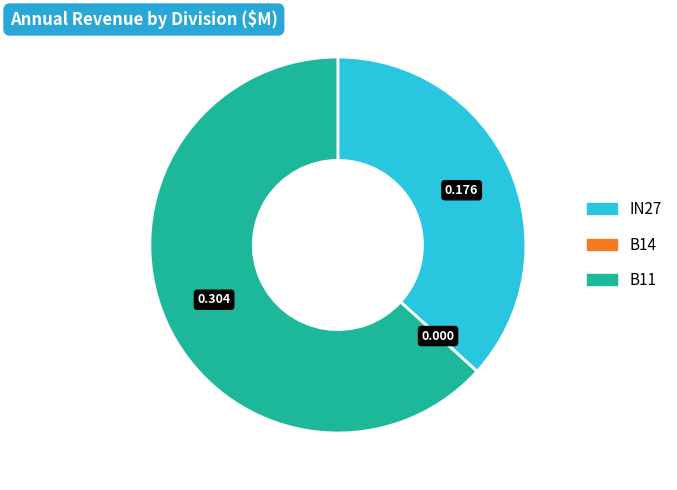

Is there any slice that represents more than half of the pie?

Yes